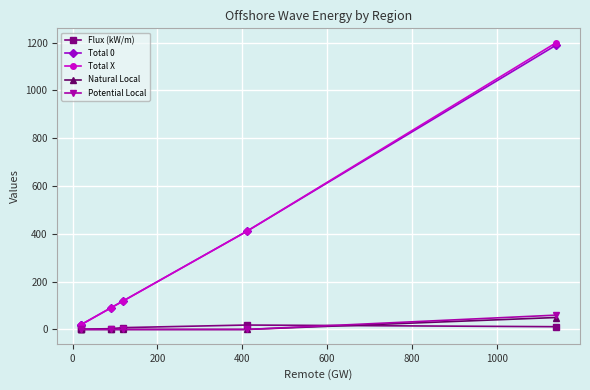

Which series has the largest range (max minus min)?

Total X